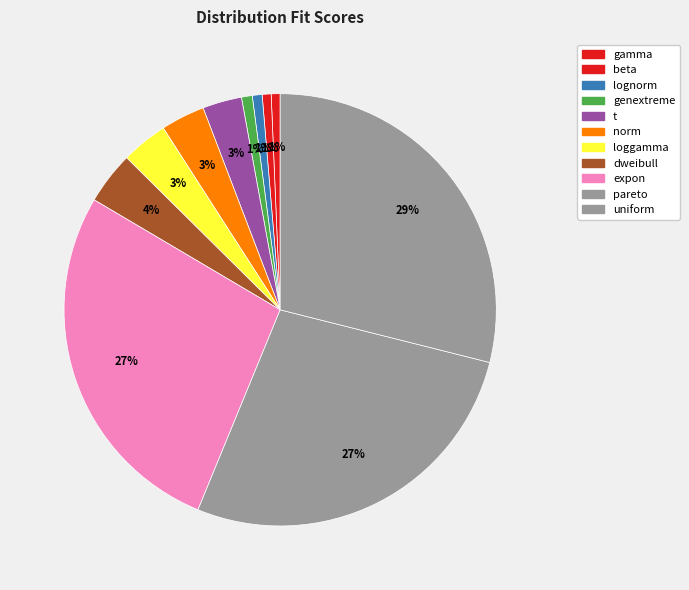

What is the largest slice in the pie chart?

uniform